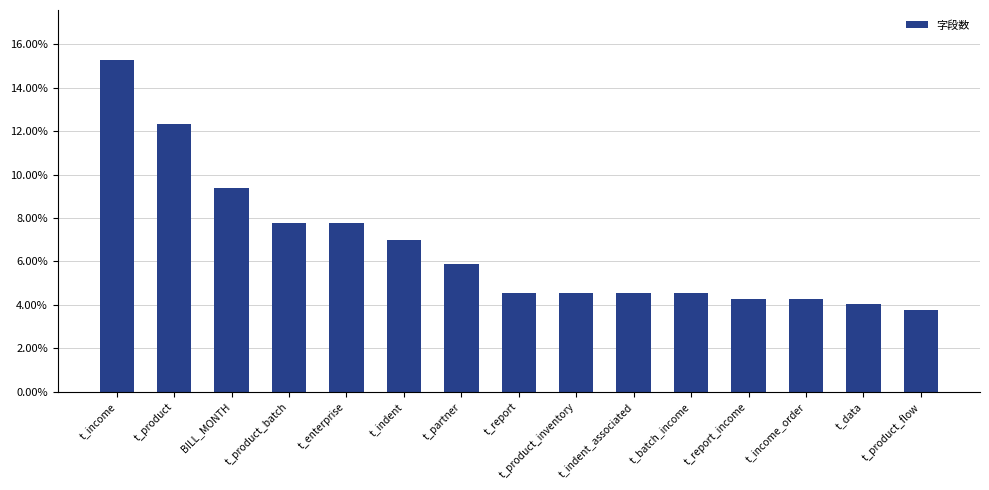

Reading left to right, transcribe all the data shown in this chart.

0.2	0.1	0.1	0.1	0.1	0.1	0.1	0.0	0.0	0.0	0.0	0.0	0.0	0.0	0.0